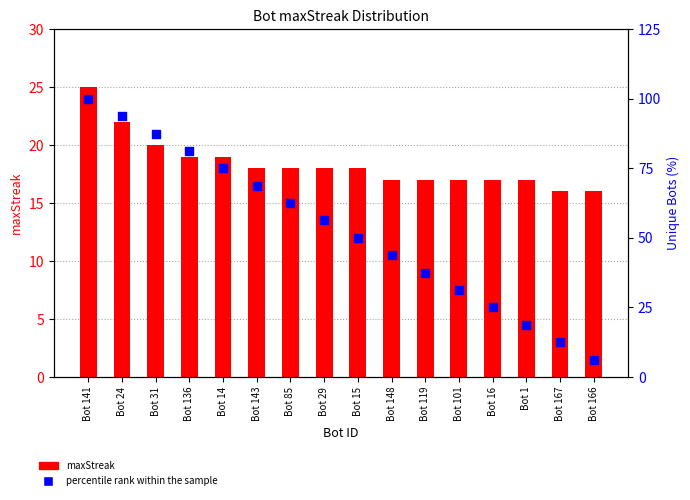

Which series contains the lowest Y value?

percentile rank within the sample